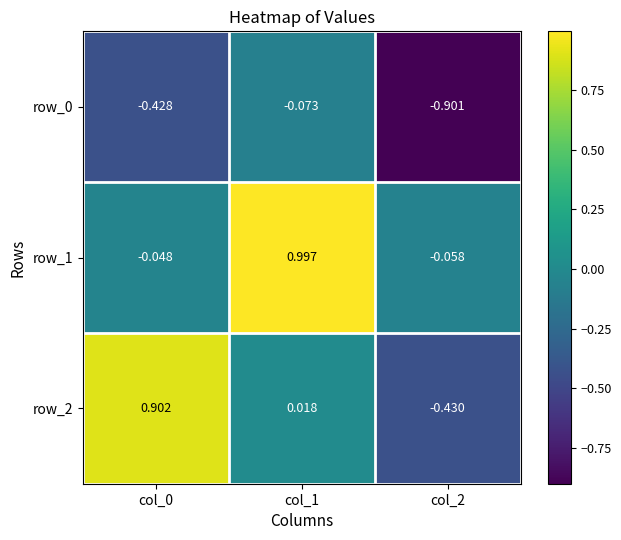

Reading left to right, what are all the values shown in this chart?

row_0: -0.4	-0.1	-0.9
row_1: -0.0	1.0	-0.1
row_2: 0.9	0.0	-0.4